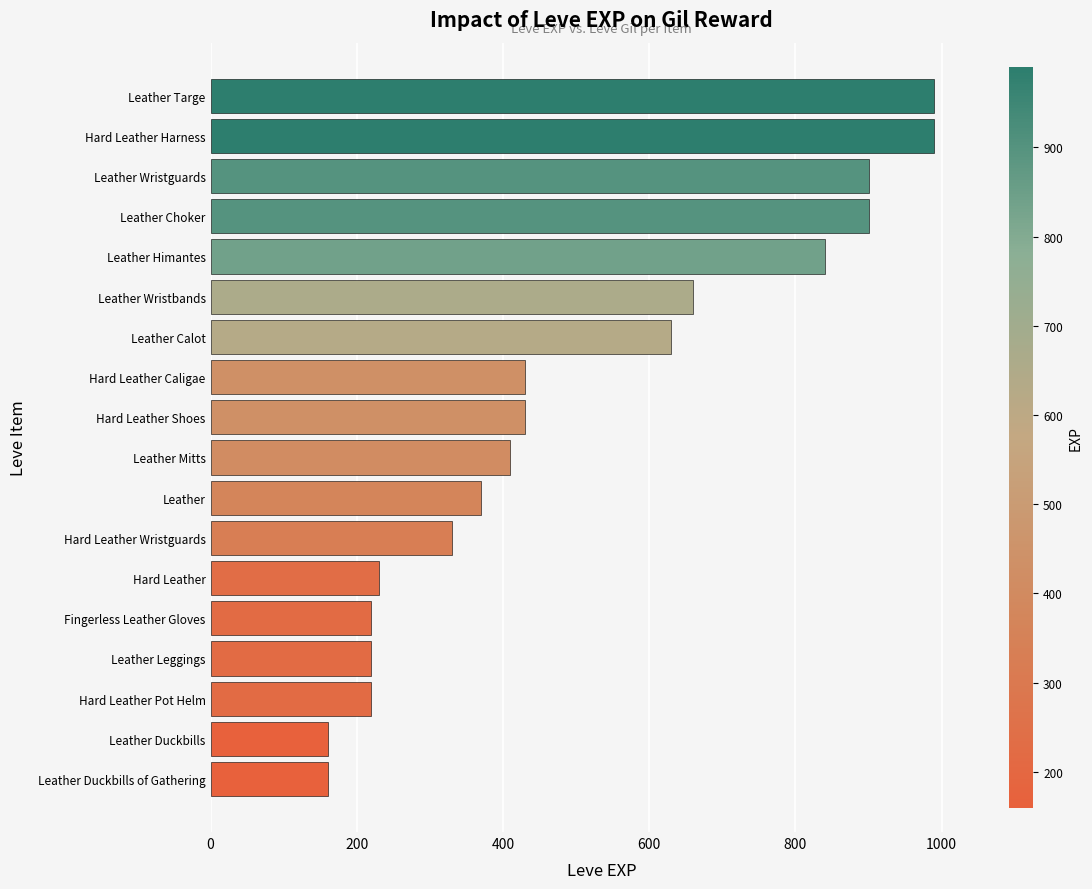

What is the difference between the maximum and second lowest values?

830